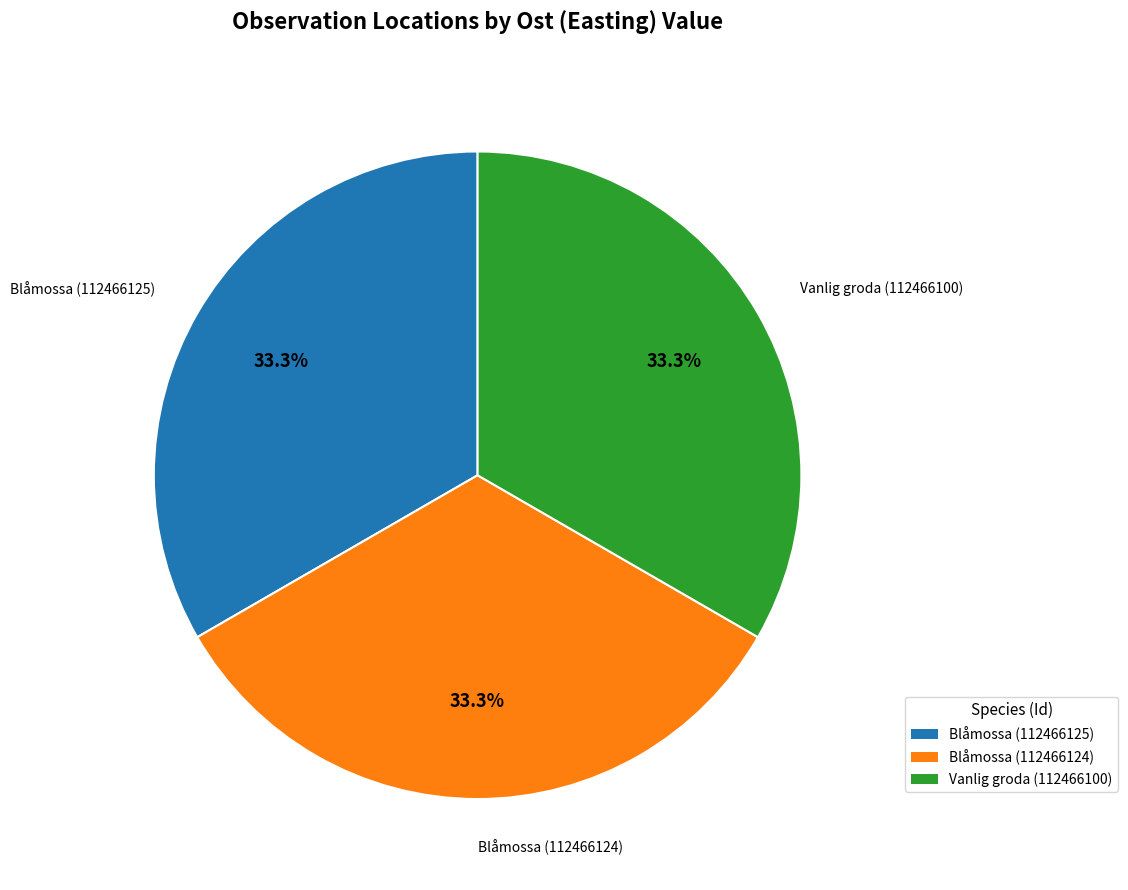

To the nearest percent, what is the combined percentage of Vanlig groda (112466100) and Blåmossa (112466125)?

67%